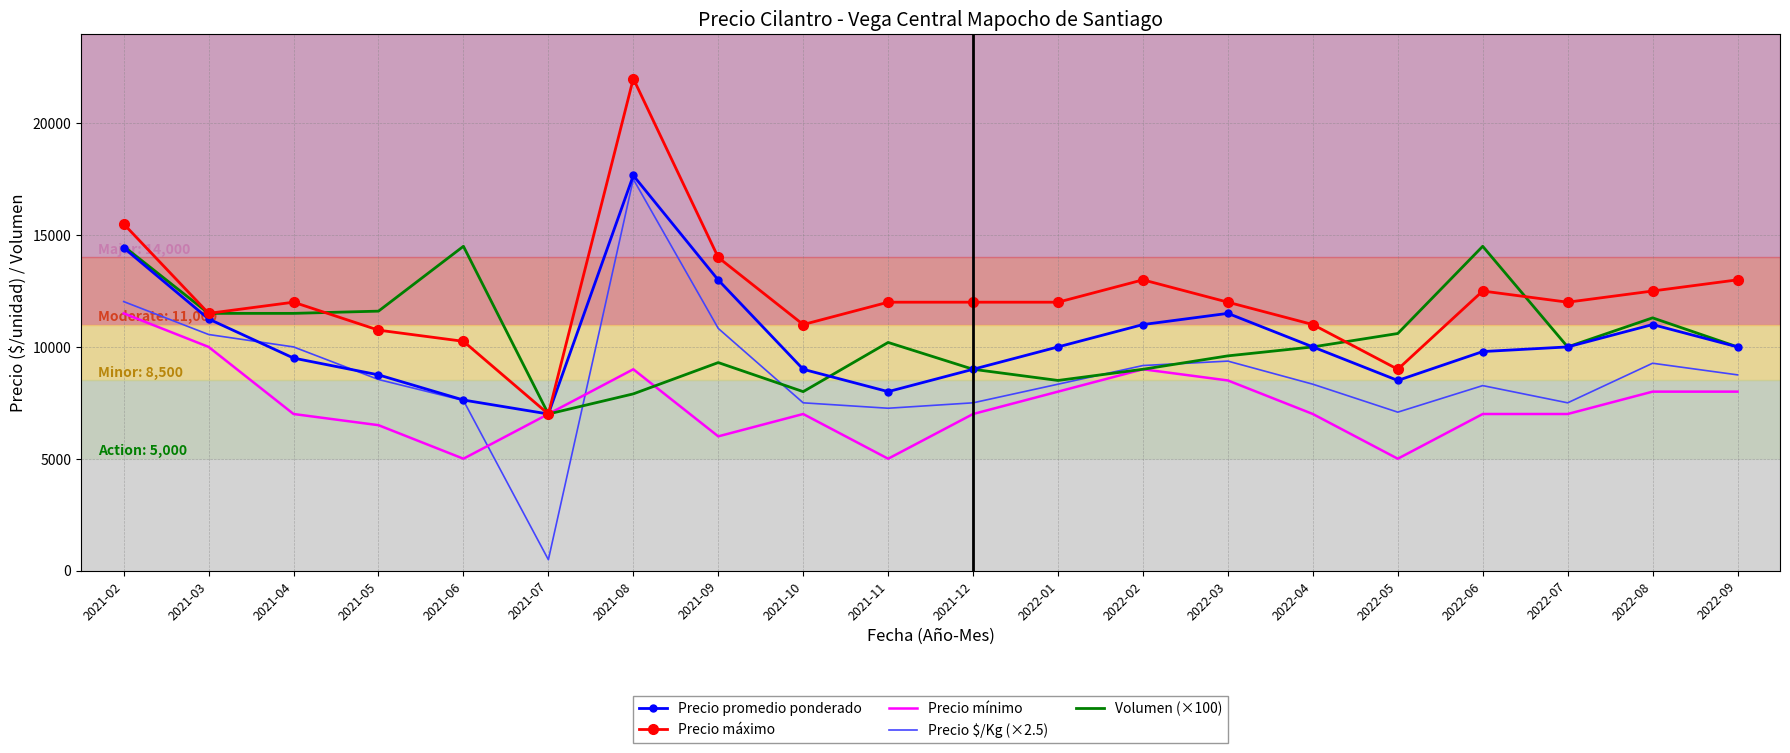

True or false: Volumen (×100) has a value of 14500.0 at 2021-02.

True